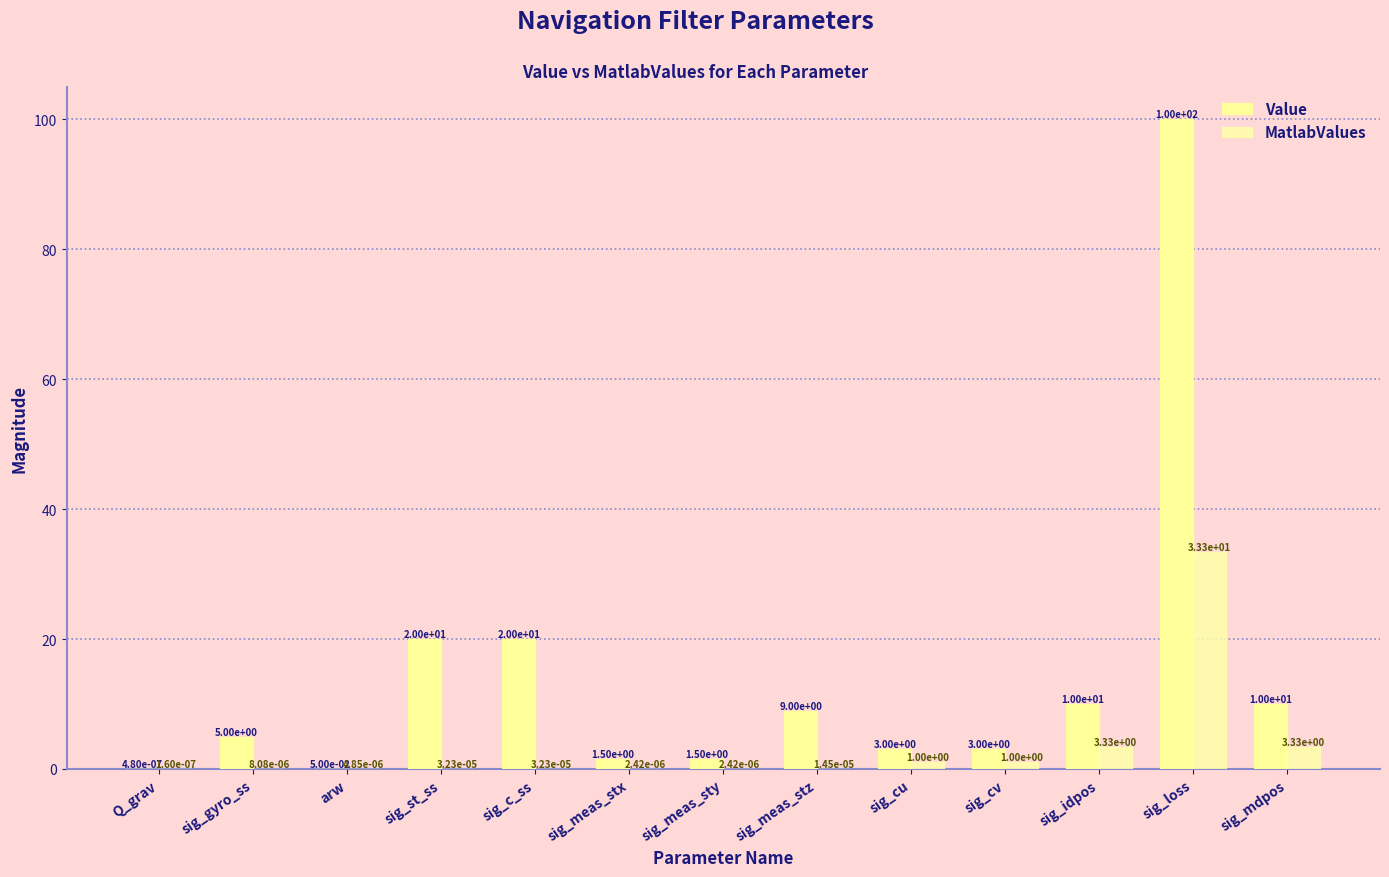

Is the value of Value at Q_grav greater than the value of MatlabValues at sig_cu?

No